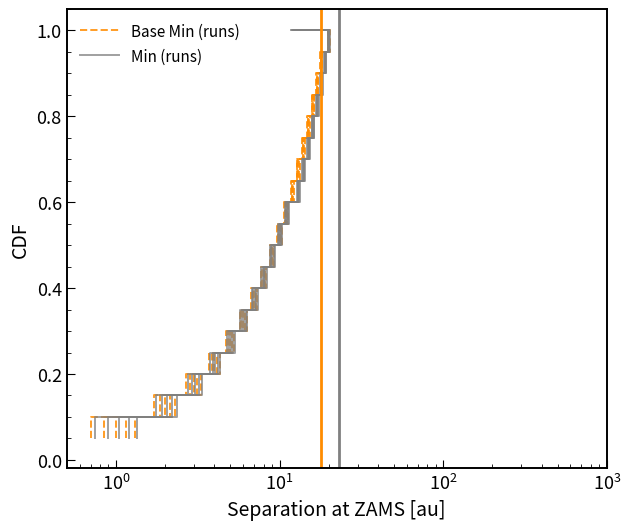

What is the maximum value for Base Min (runs)?

1.0